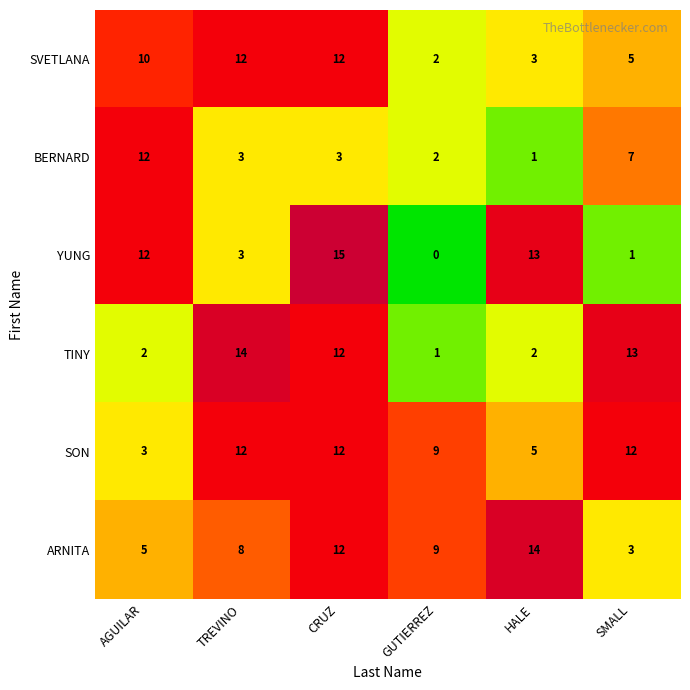

What is the sum of all YUNG values?

44